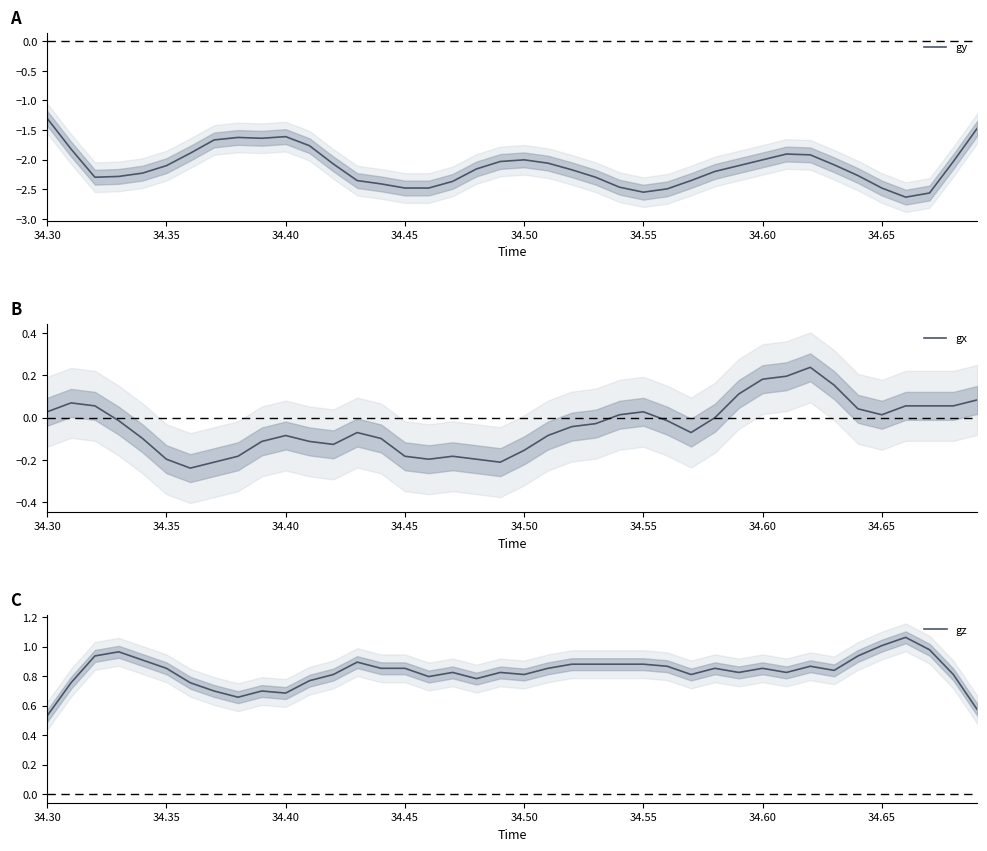

What is the maximum value for gy?

-1.3